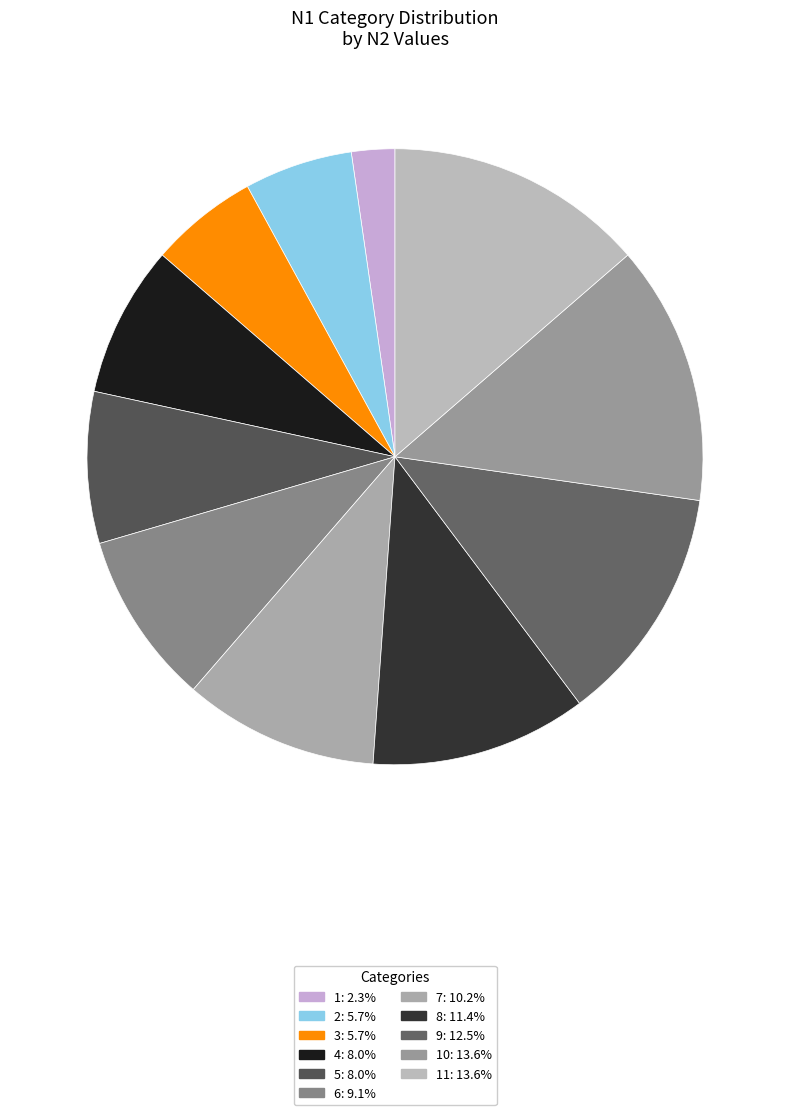

Count the number of slices in the pie.

11